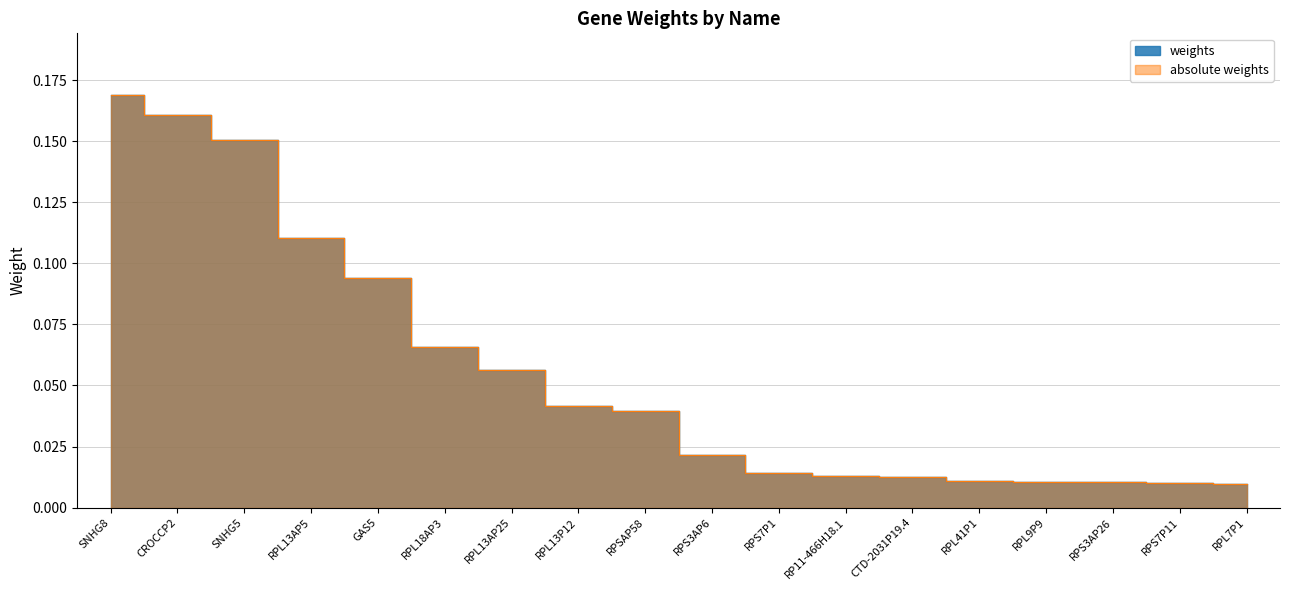

What is the maximum value shown in the chart?

0.2